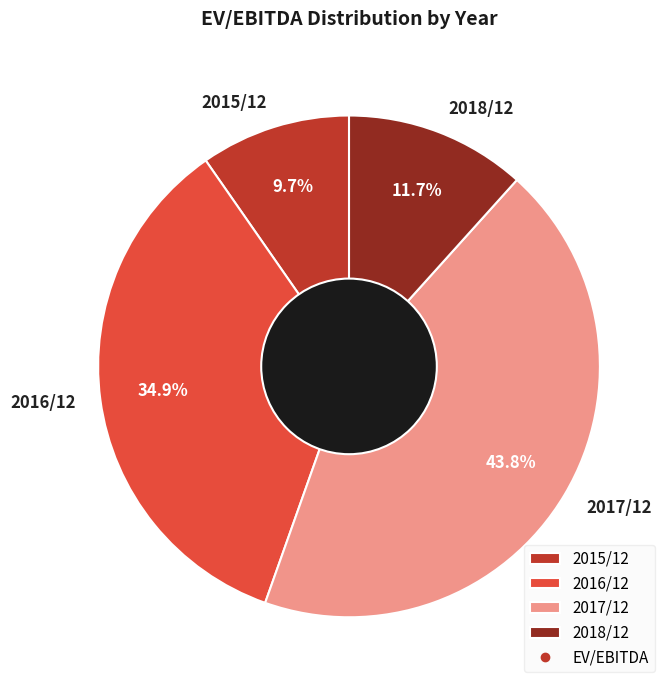

To the nearest percent, what is the difference between the 2015/12 and 2017/12 slice percentages?

34%